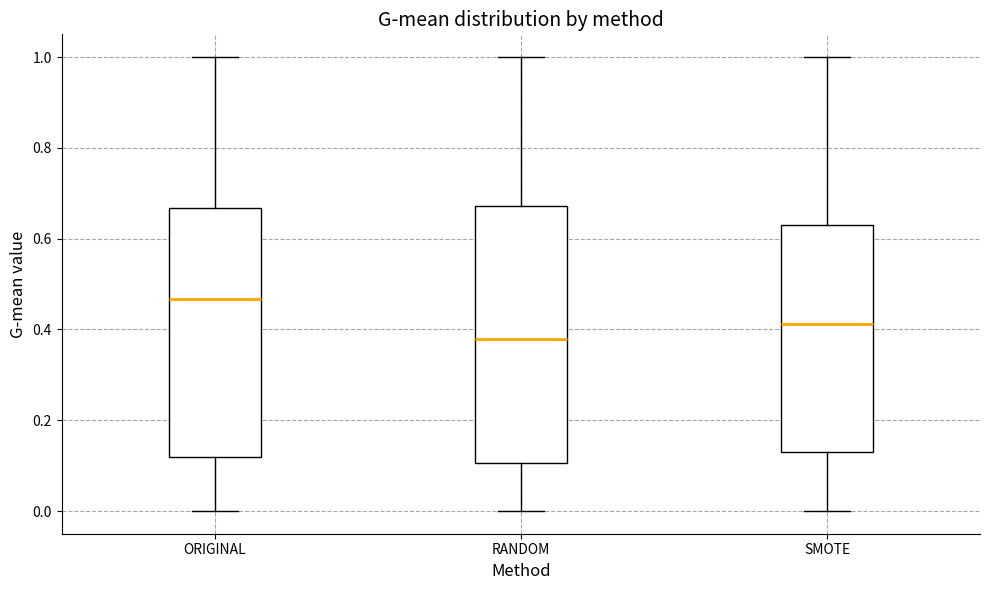

Where is the lower edge of the box for ORIGINAL on the y-axis? The values are not printed on the chart, so give them approximately, as read against the axis.

0.12